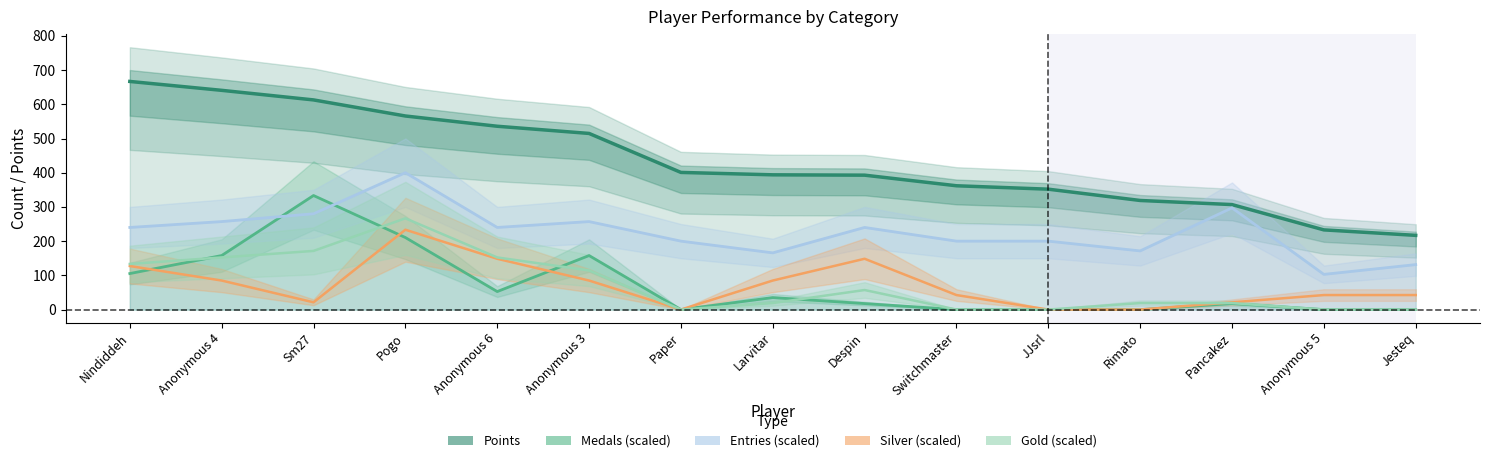

Where is the first local maximum for Medals (scaled)?

Sm27